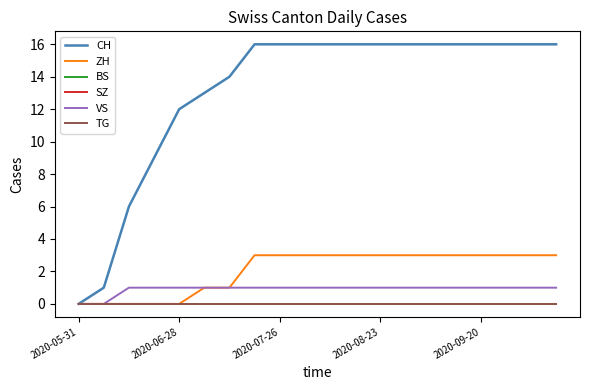

Does the chart have visible grid lines?

No